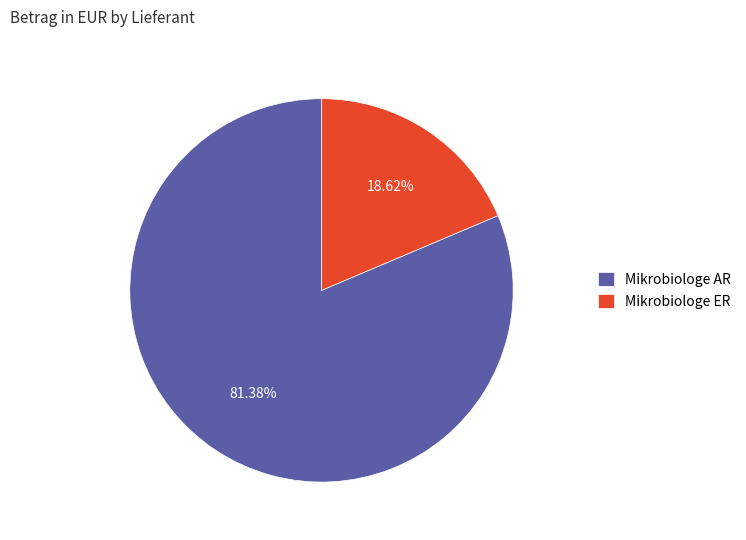

Is Mikrobiologe ER the majority of the pie?

No